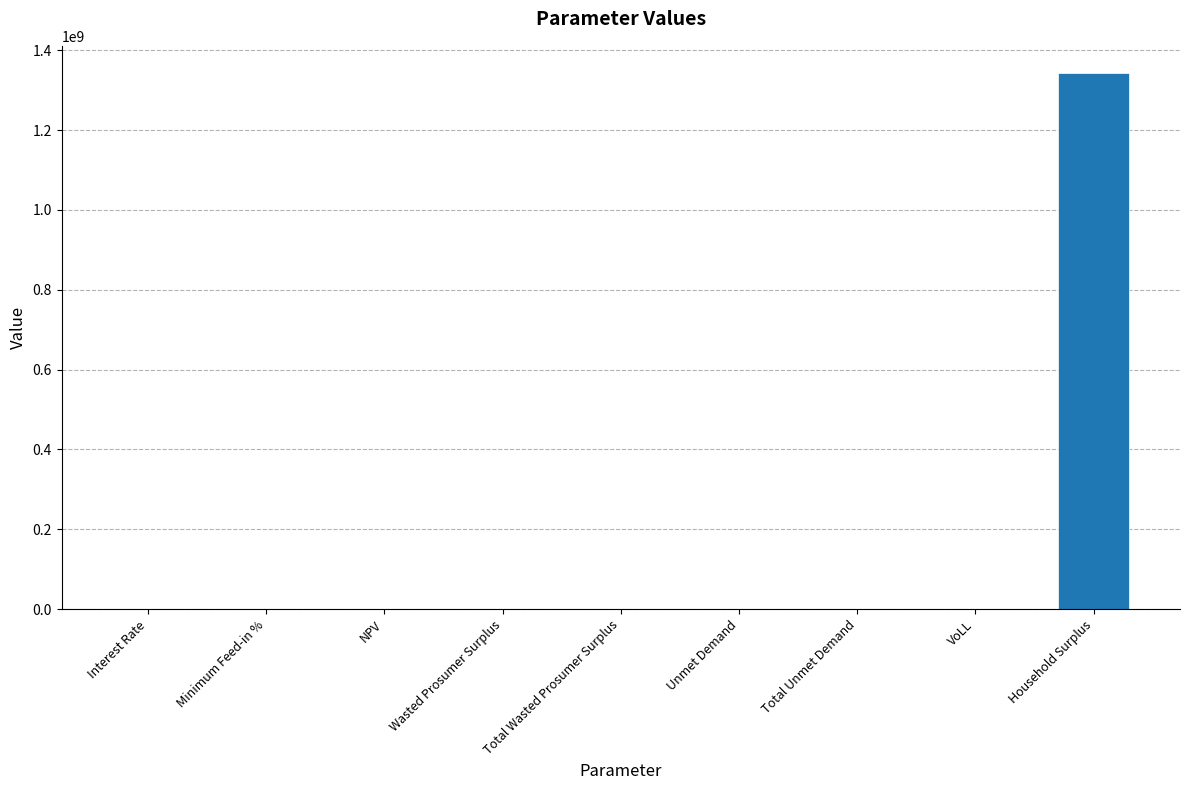

What is the sum of all values?

1345144619.1